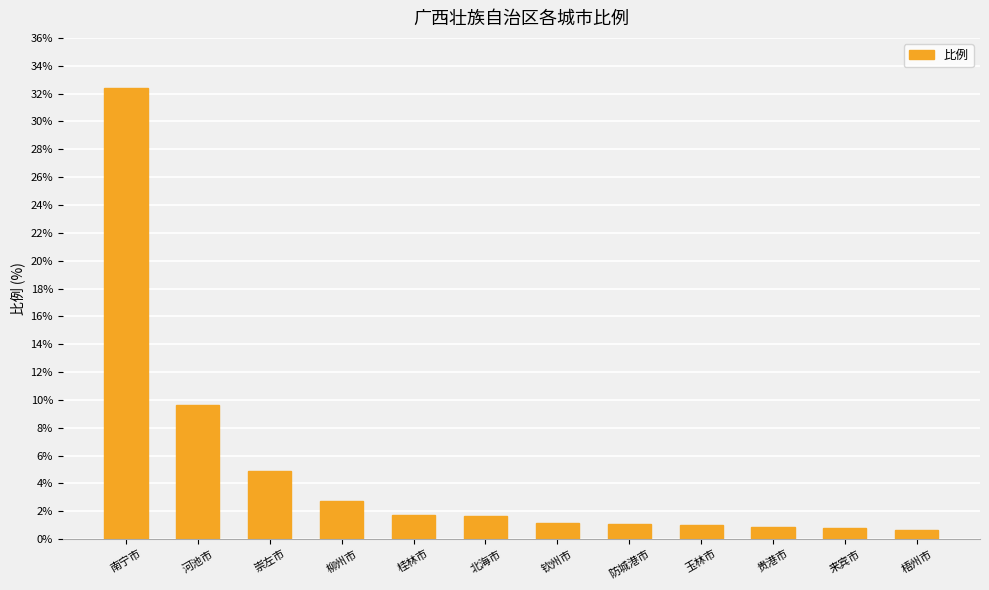

Count the number of categories in the chart.

12